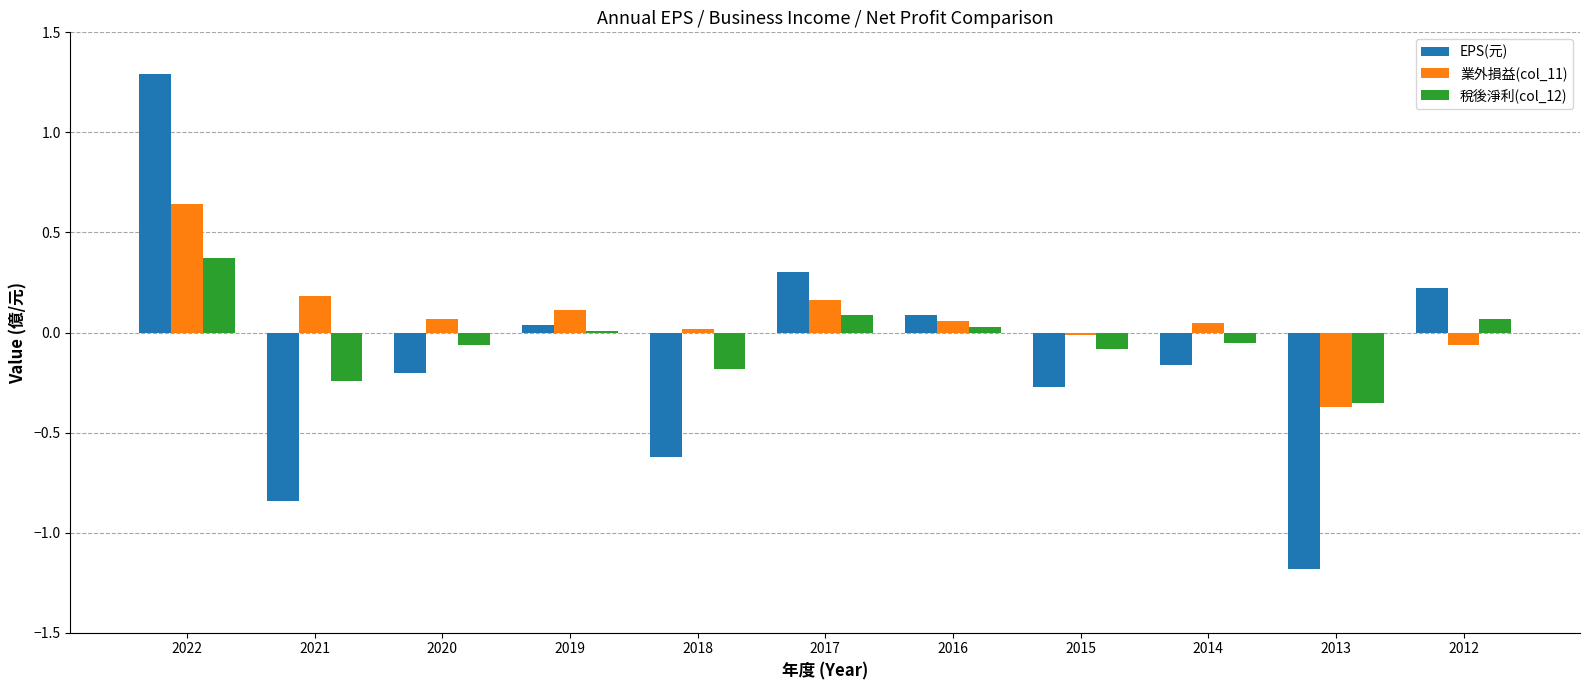

Is the value of 業外損益(col_11) at 2015 greater than the value of 稅後淨利(col_12) at 2022?

No